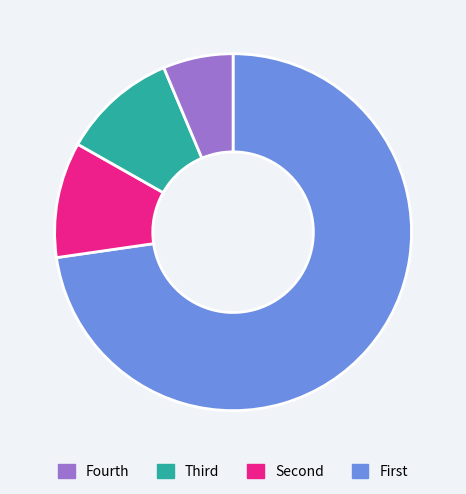

Does any single category account for the majority?

Yes